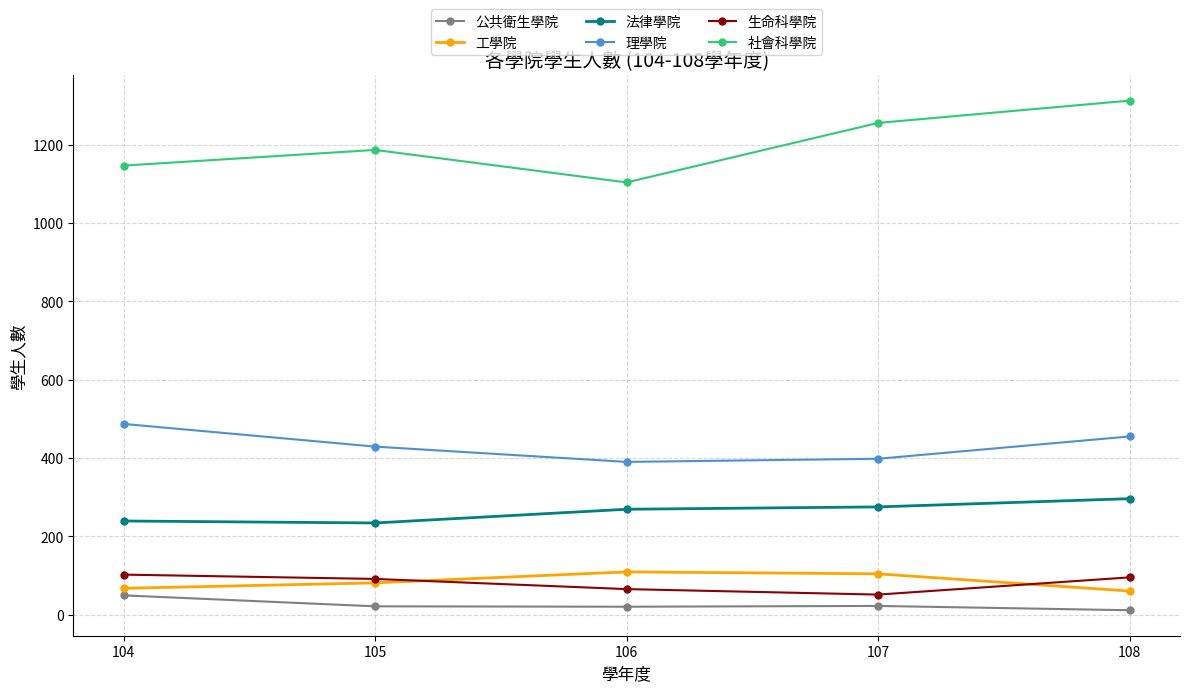

At which category does the chart reach its peak across all series?

108